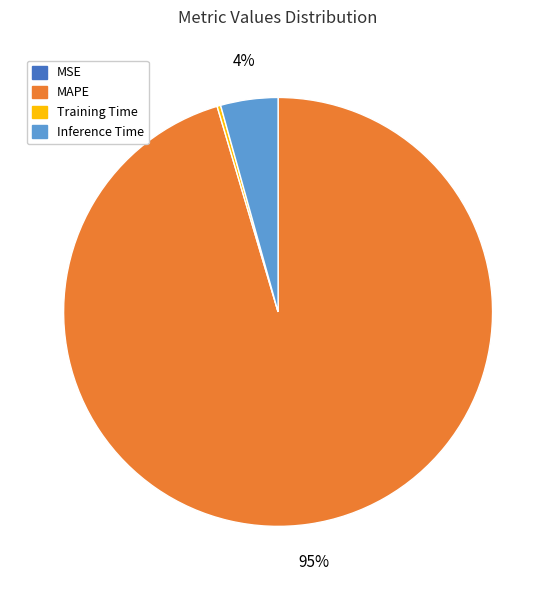

To the nearest percent, what is the average slice percentage?

25%